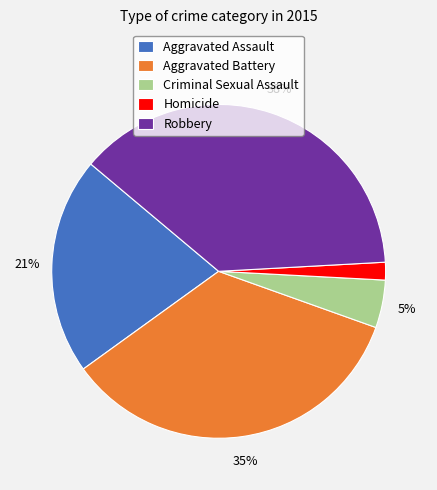

Does Homicide account for over 50% of the chart?

No